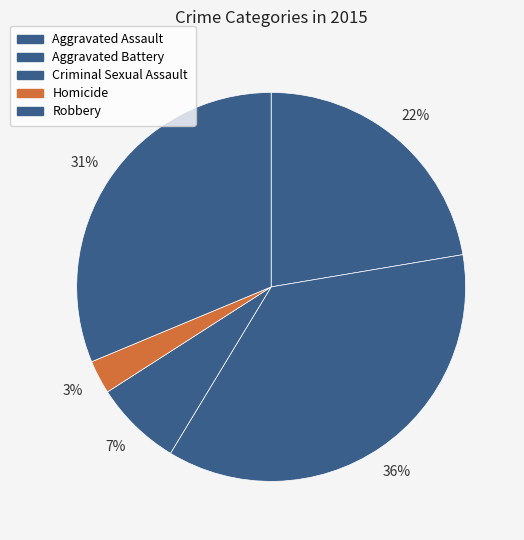

Count the number of slices in the pie.

5